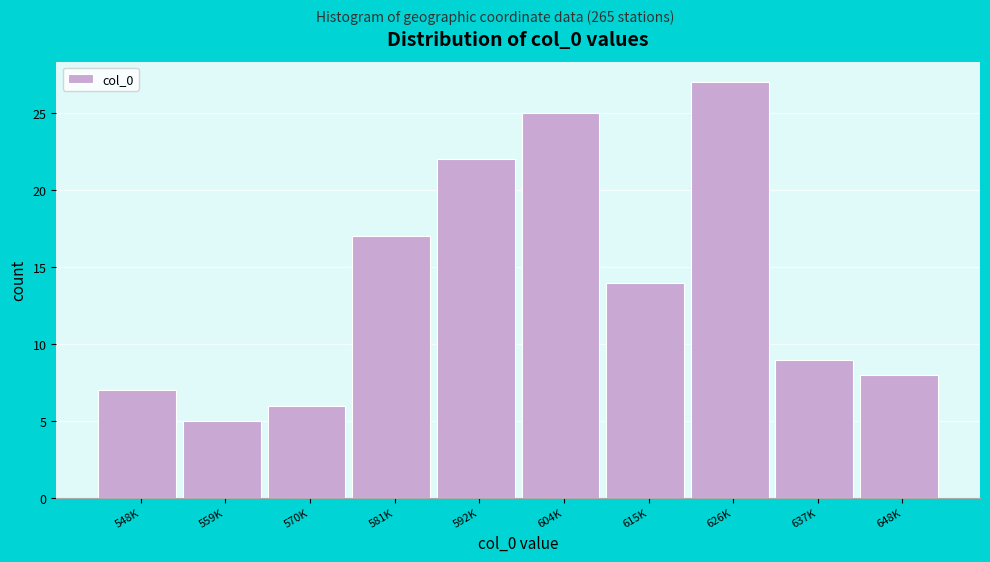

Reading left to right, transcribe all the data shown in this chart.

7	5	6	17	22	25	14	27	9	8